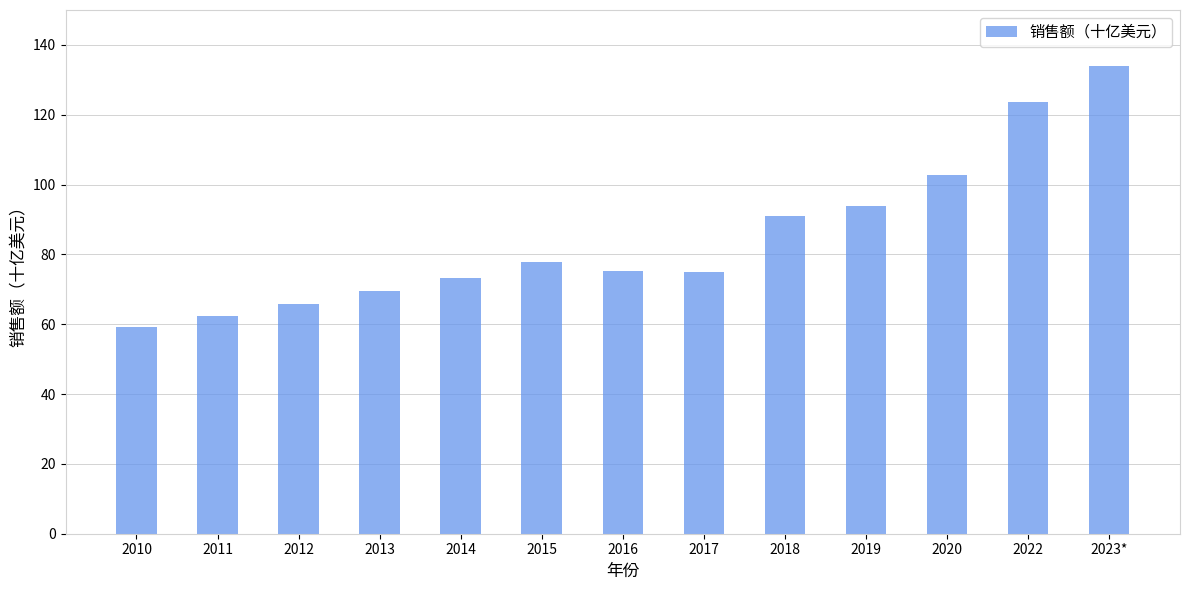

What is the difference between the maximum and minimum values?

74.6